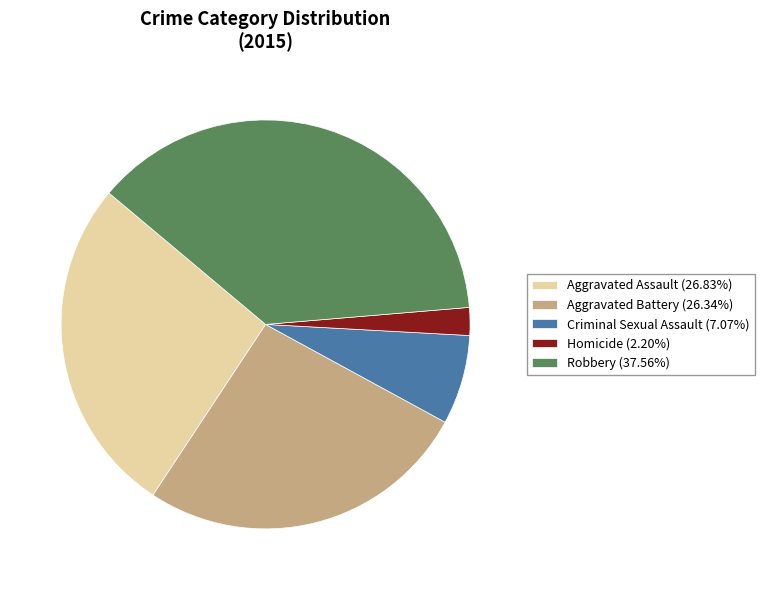

What is the largest slice in the pie chart?

Robbery